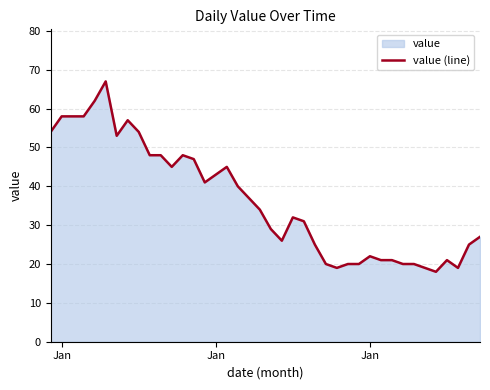

What is the difference between the second highest and minimum values?

44